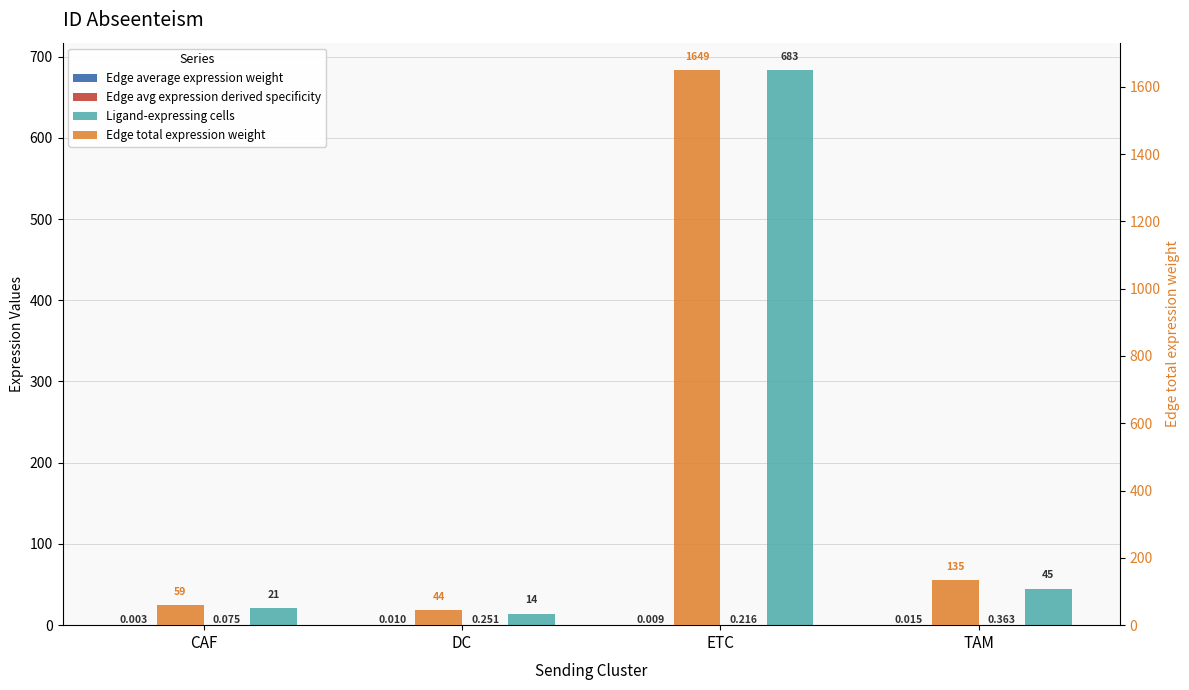

What is the label of the 2nd bar from the left?

DC